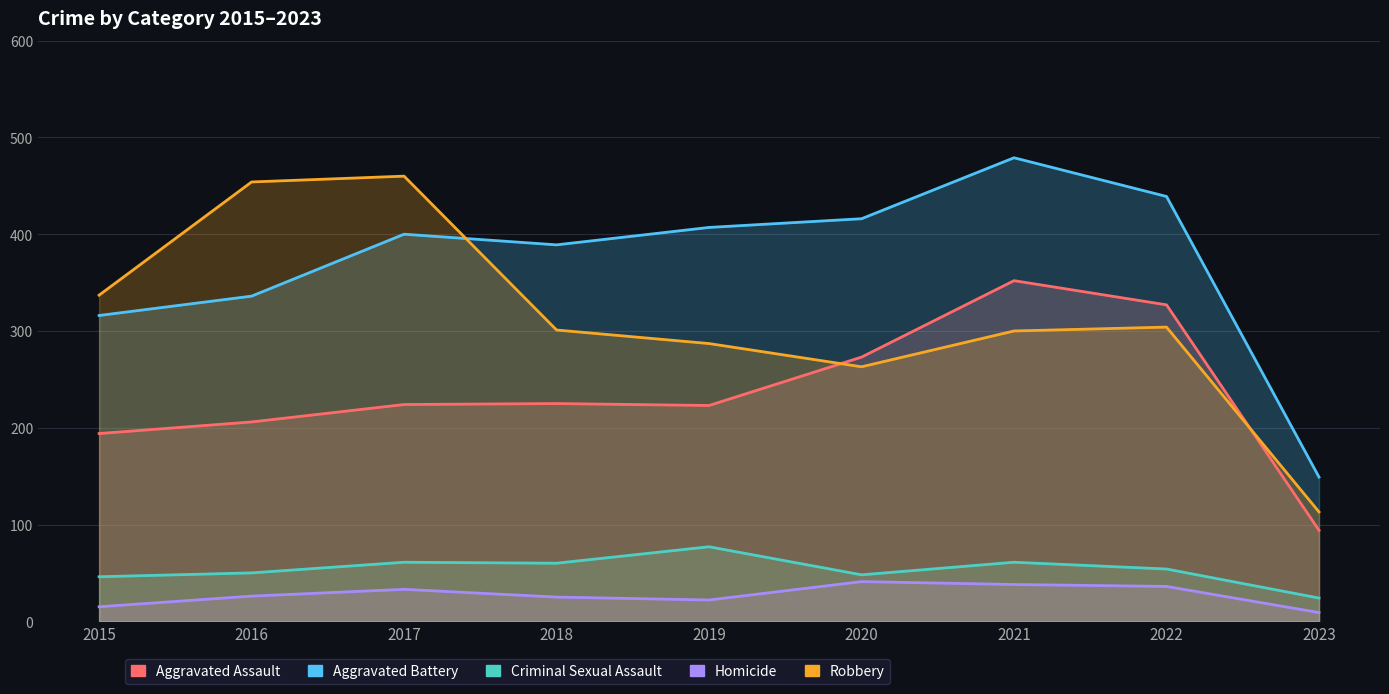

Which series has the largest range (max minus min)?

Robbery